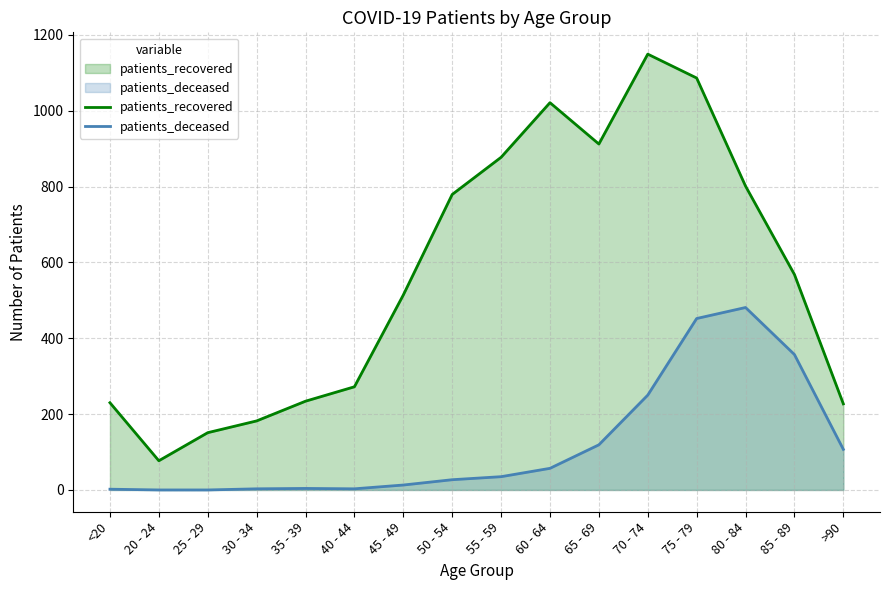

At >90, list the series in order from largest to smallest.

patients_recovered, patients_deceased